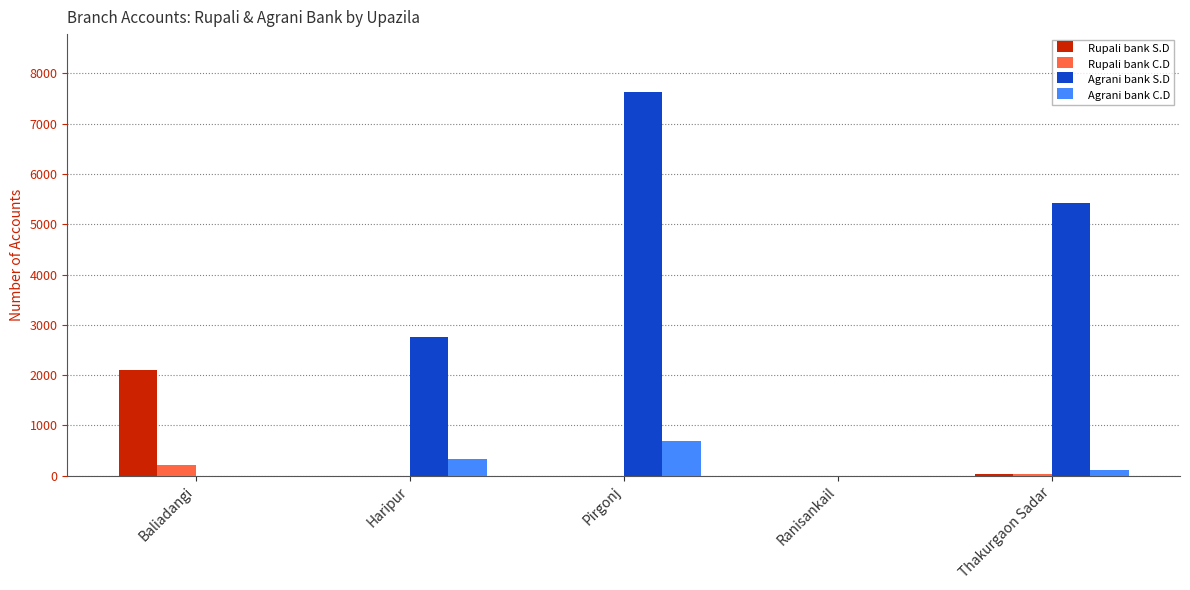

At which category is the sum across all series the highest?

Pirgonj